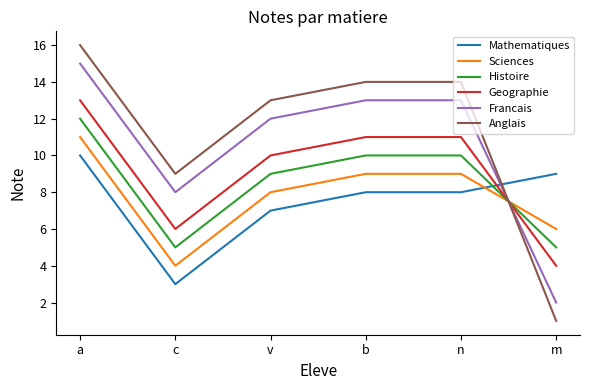

What is the highest value of the Sciences series?

11